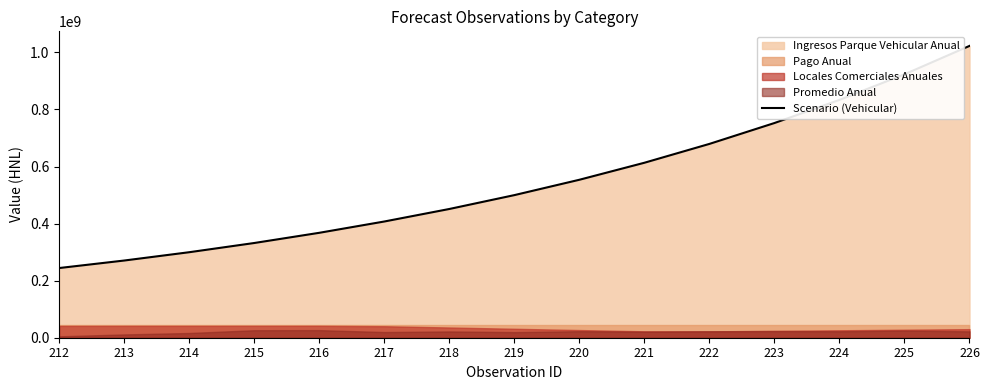

True or false: there are more than 2 points higher than both neighbors.

False